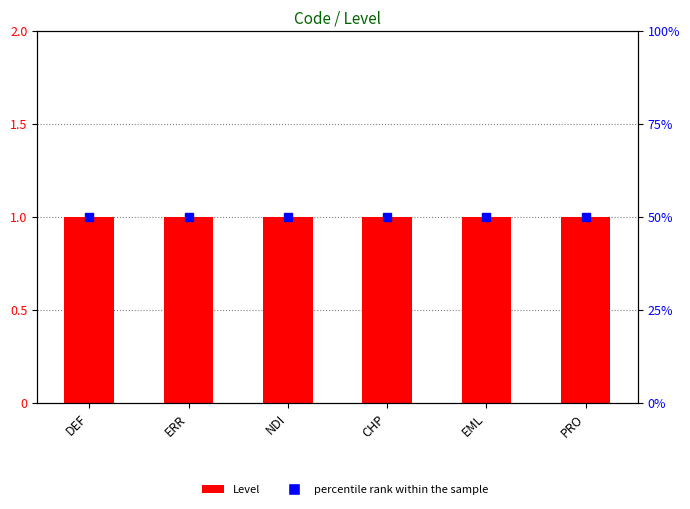

At DEF, list the series in order from largest to smallest.

percentile rank within the sample, Level